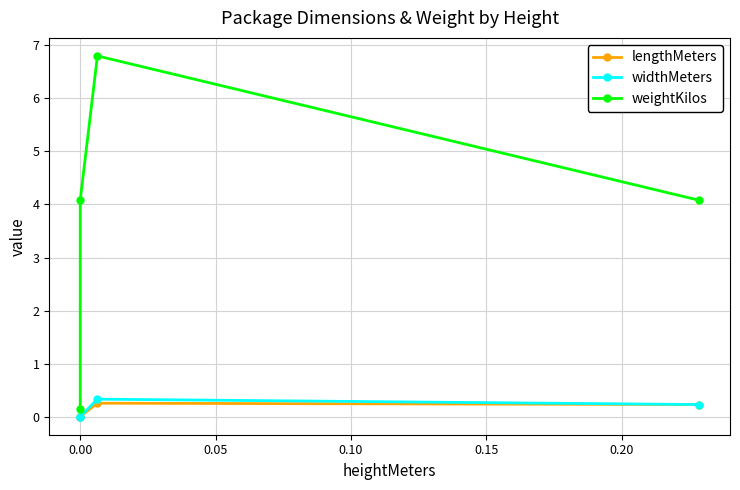

At 0.00, list the series in order from smallest to largest.

lengthMeters, widthMeters, weightKilos